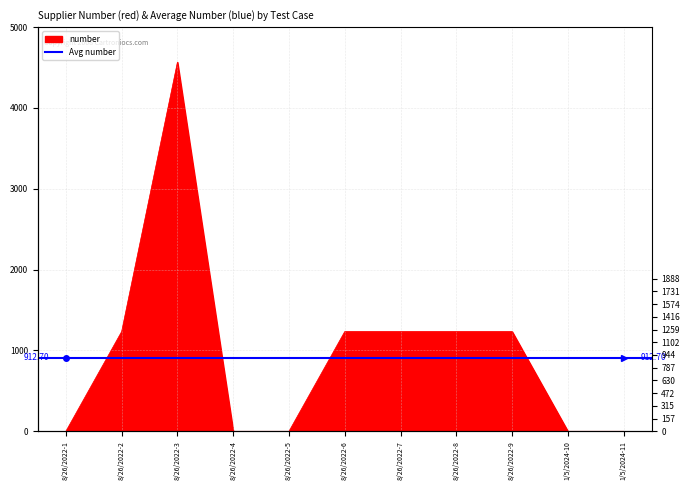

True or false: there are more than 2 points higher than both neighbors.

False